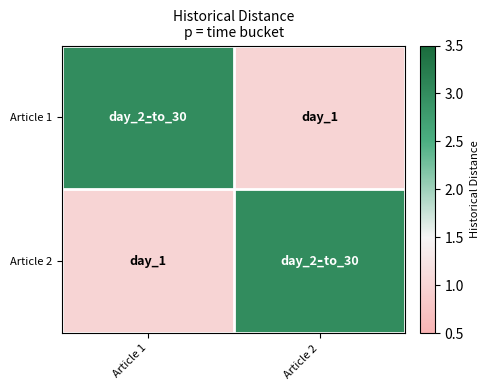

Between Article 1 and Article 2, which is larger?

Article 1